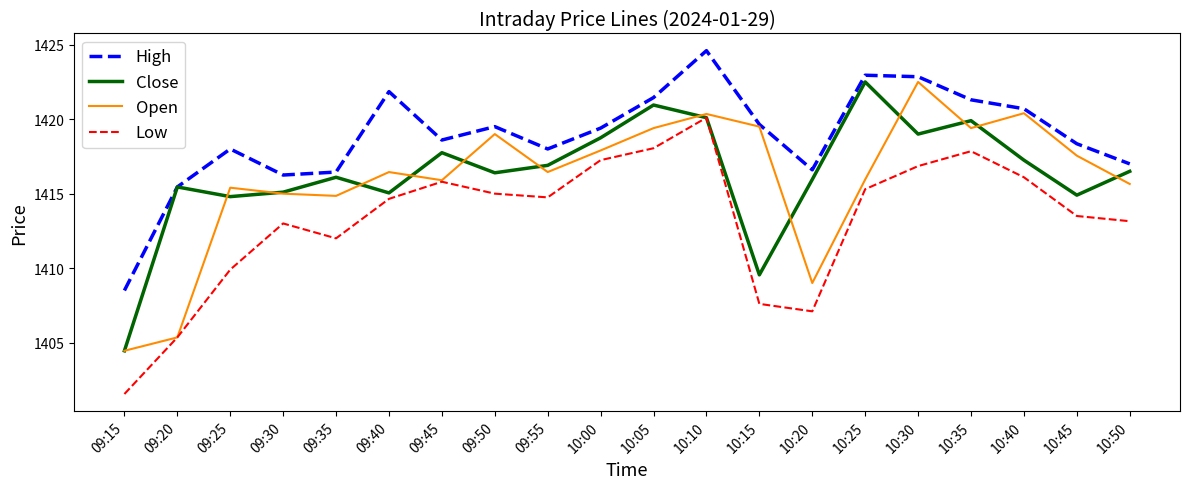

What is the average value of the High series?

1418.9